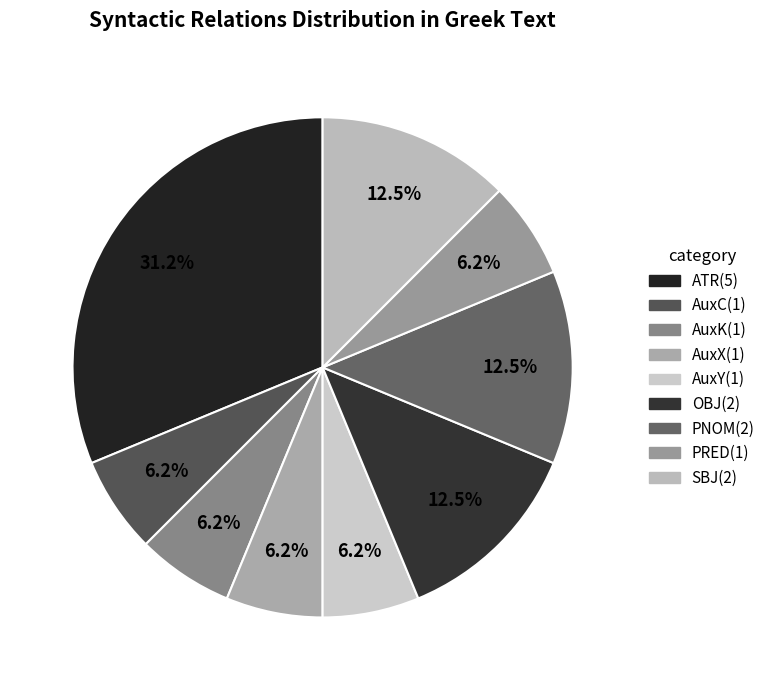

Combined, do OBJ and AuxC account for over 50%?

No